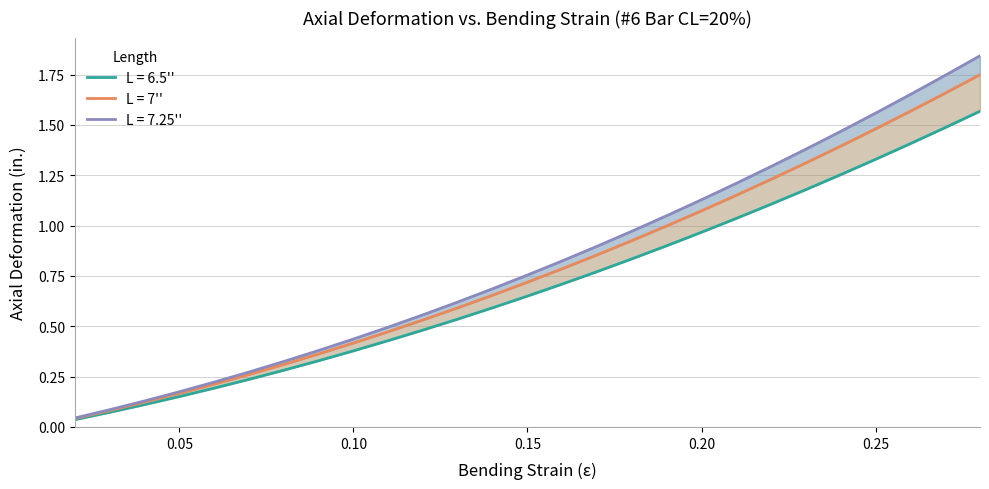

What is the value of the L = 7'' point at the 25th from the left?

1.7